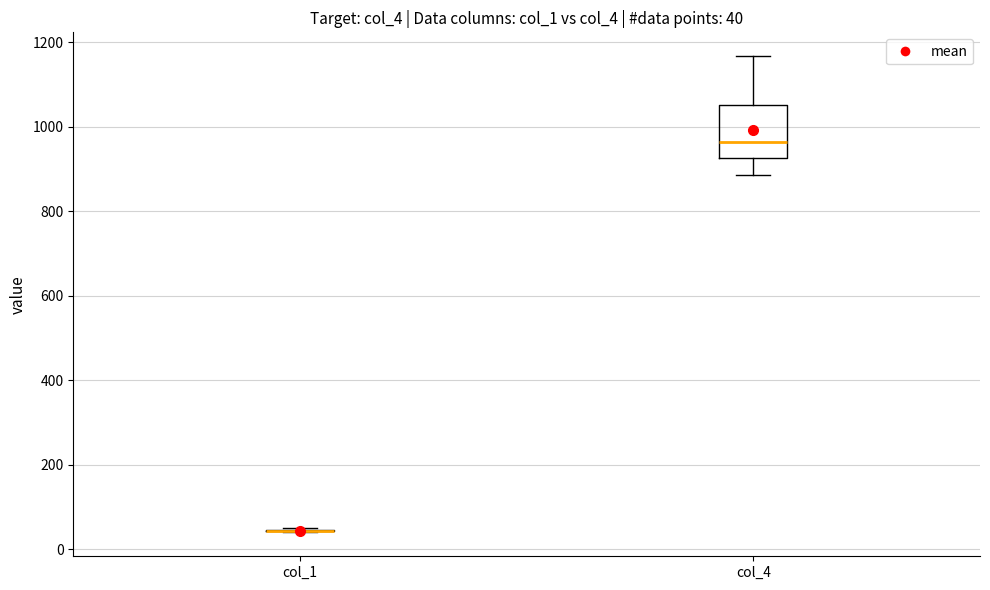

Which box is the tallest, from its lower edge to its upper edge?

col_4